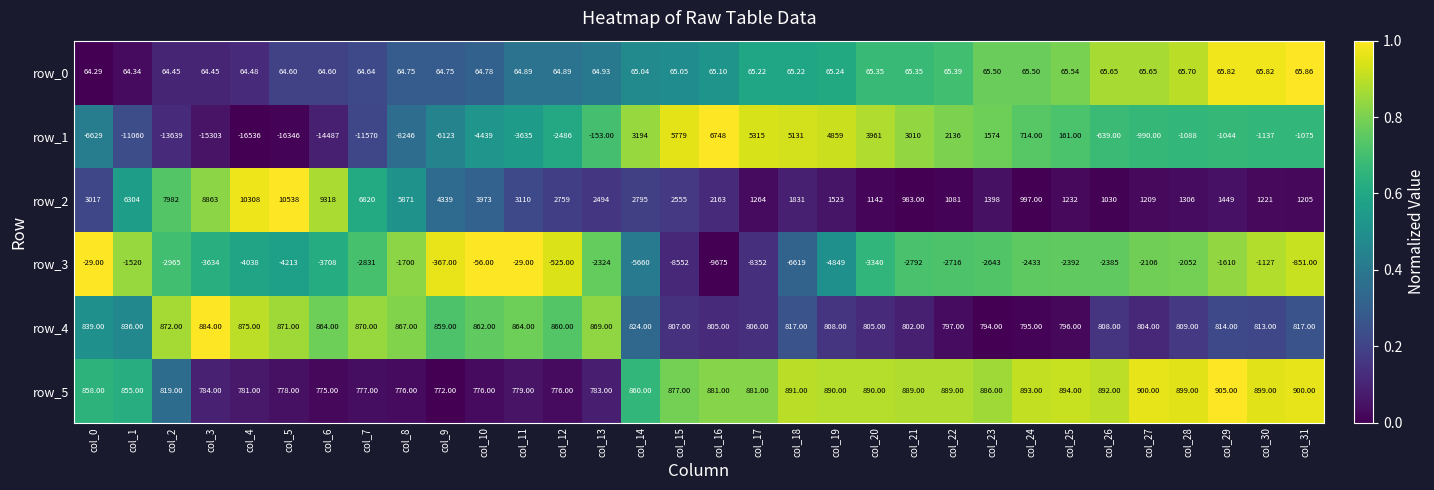

How many values in the row_3 series exceed -2433?

15